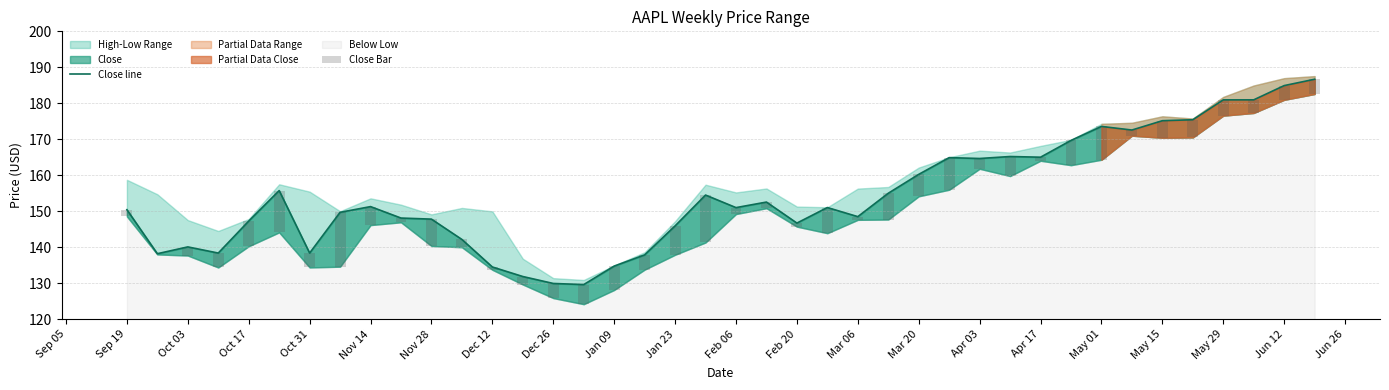

Which series changed the most between Feb 20 and May 15?

Close line